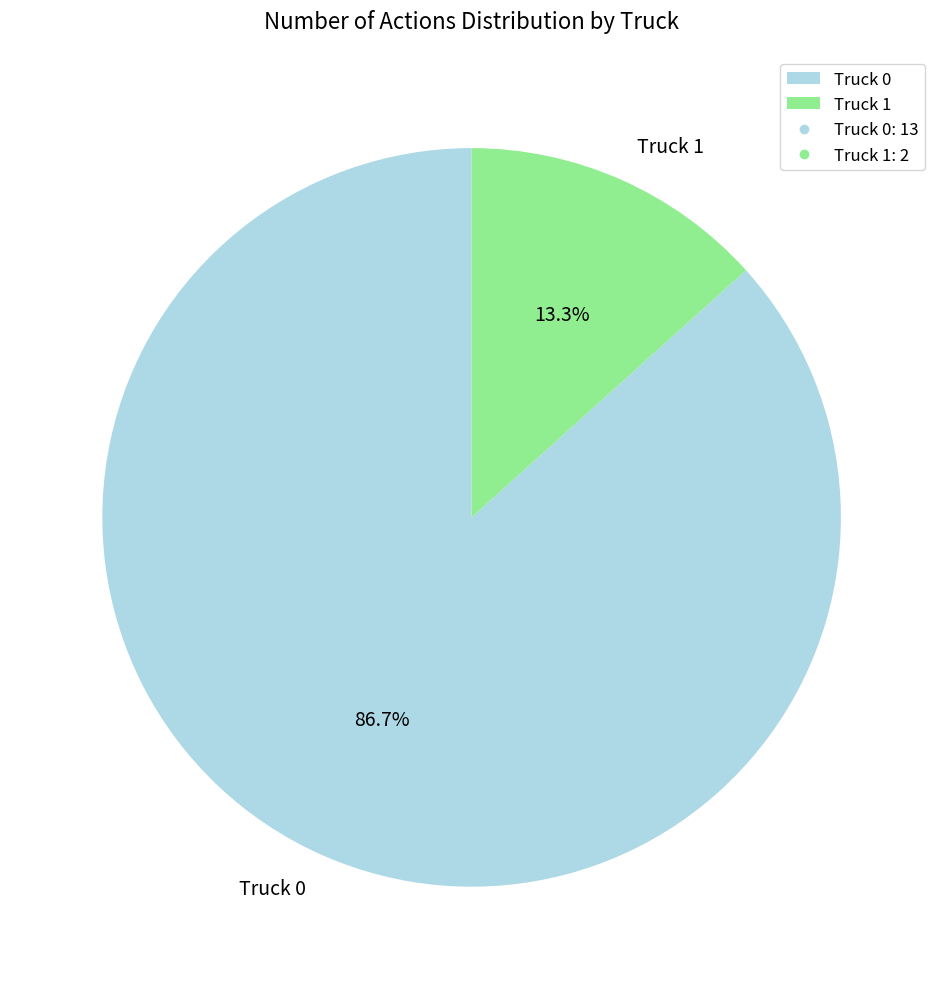

Which category has the smallest portion of the pie?

Truck 1